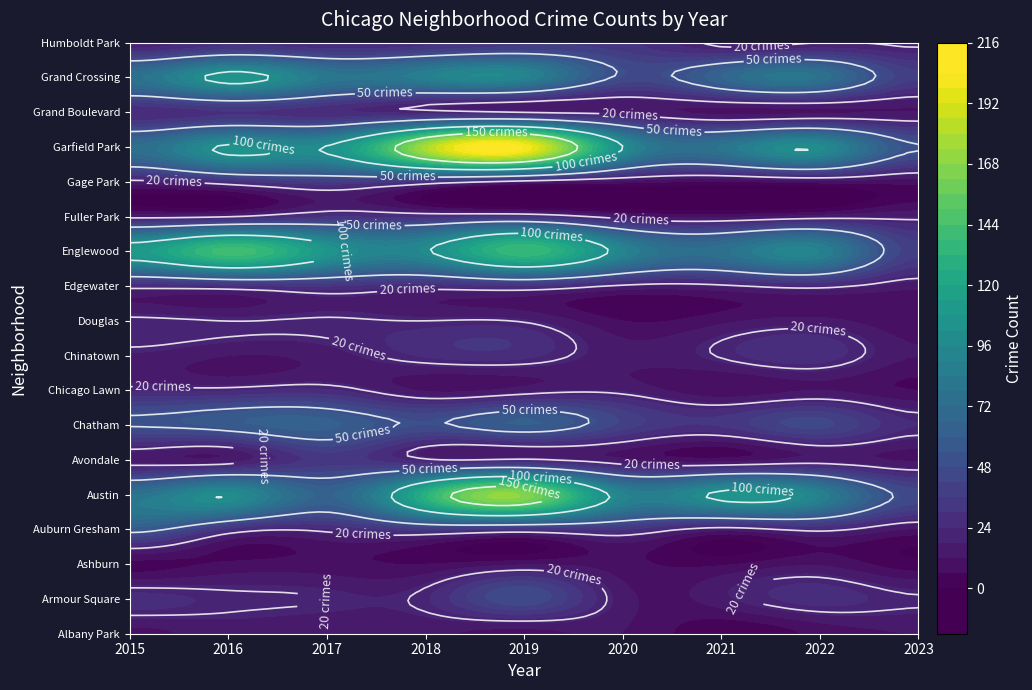

List the series in order of their peak value, highest first.

Garfield Park, Austin, Englewood, Grand Crossing, Chatham, Auburn Gresham, Armour Square, Gage Park, Humboldt Park, Avondale, Edgewater, Fuller Park, Grand Boulevard, Chinatown, Chicago Lawn, Douglas, Albany Park, Ashburn